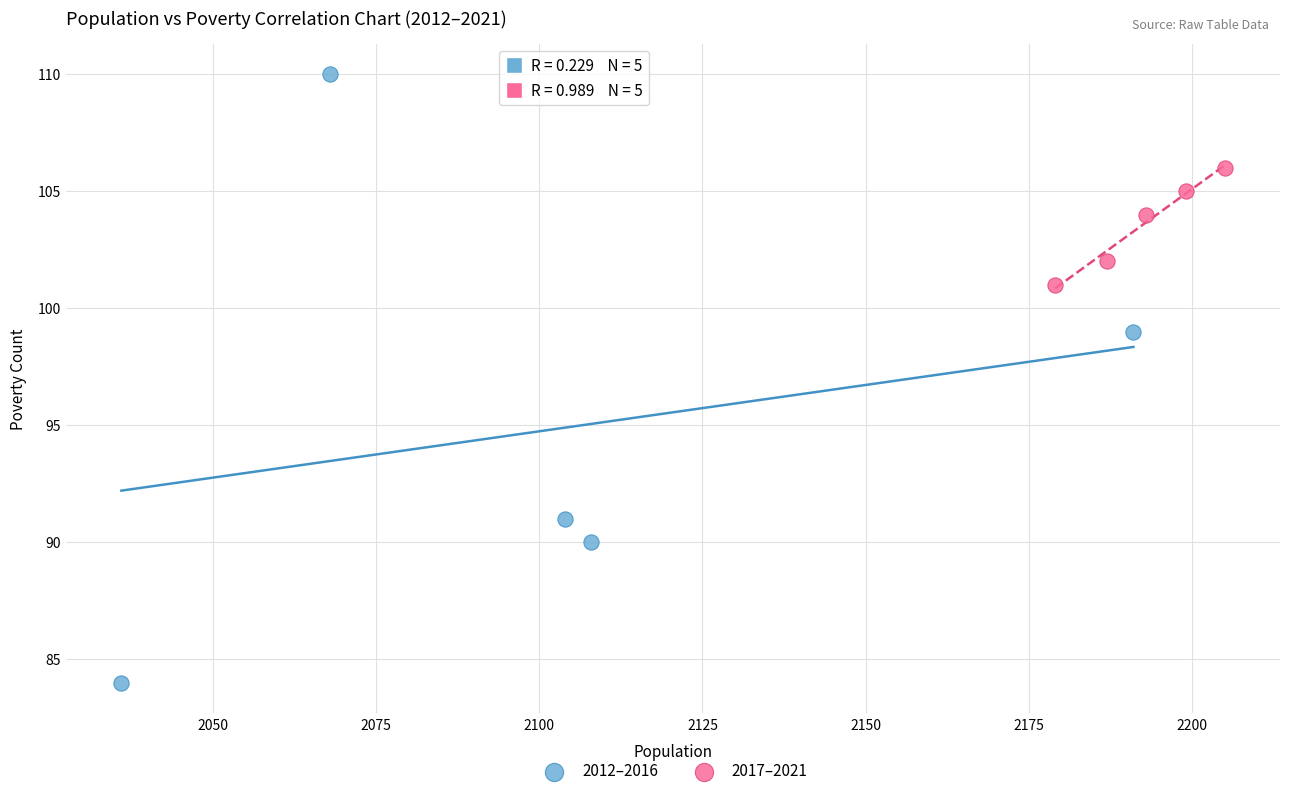

Which series reaches the maximum Y coordinate?

2012–2016